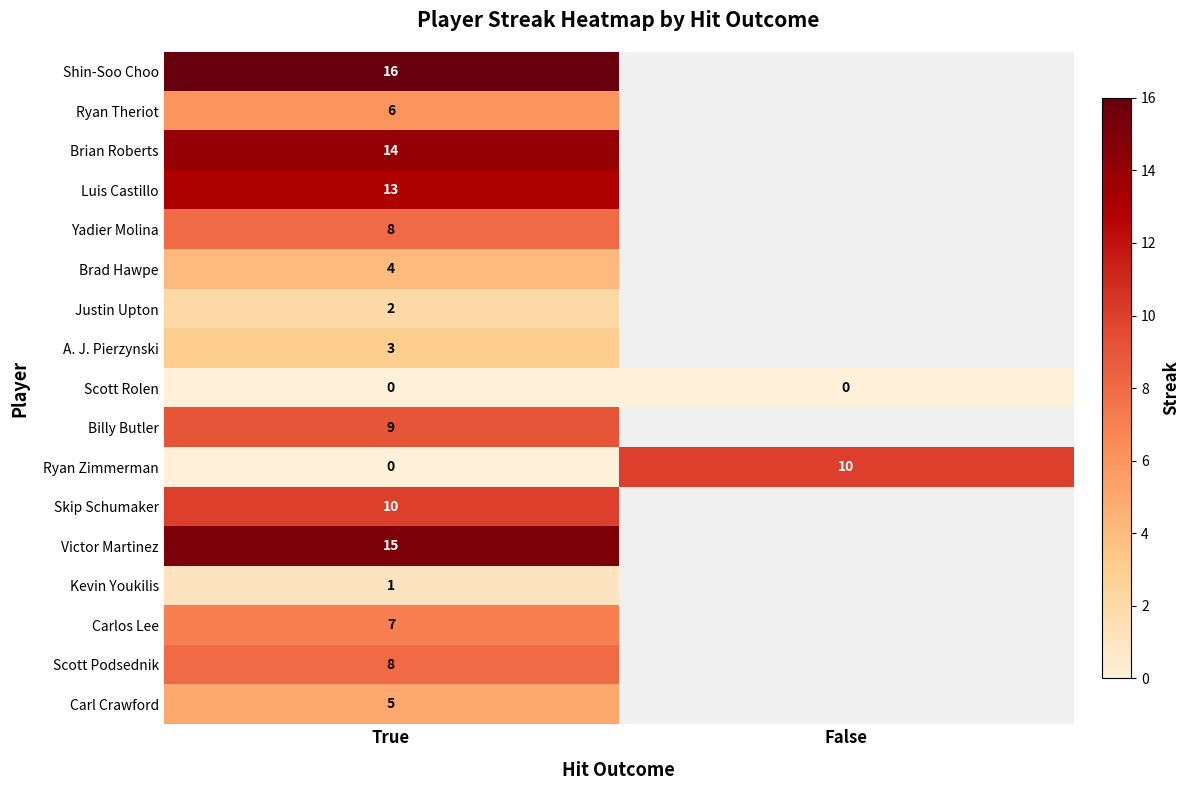

What is the difference between the highest and lowest values at True?

16